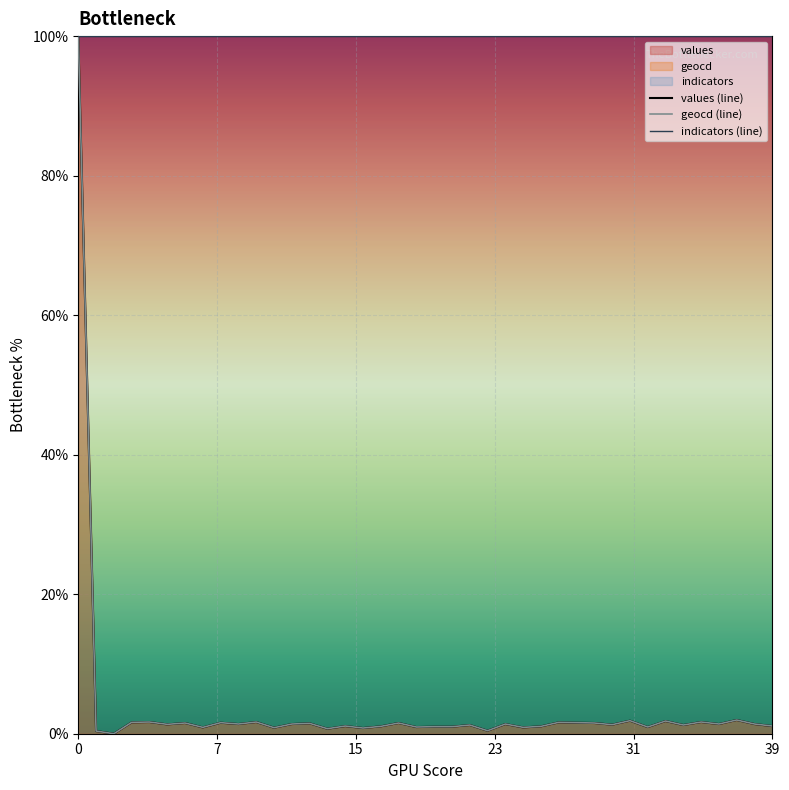

How many interior local peaks does the geocd (line) series have?

14